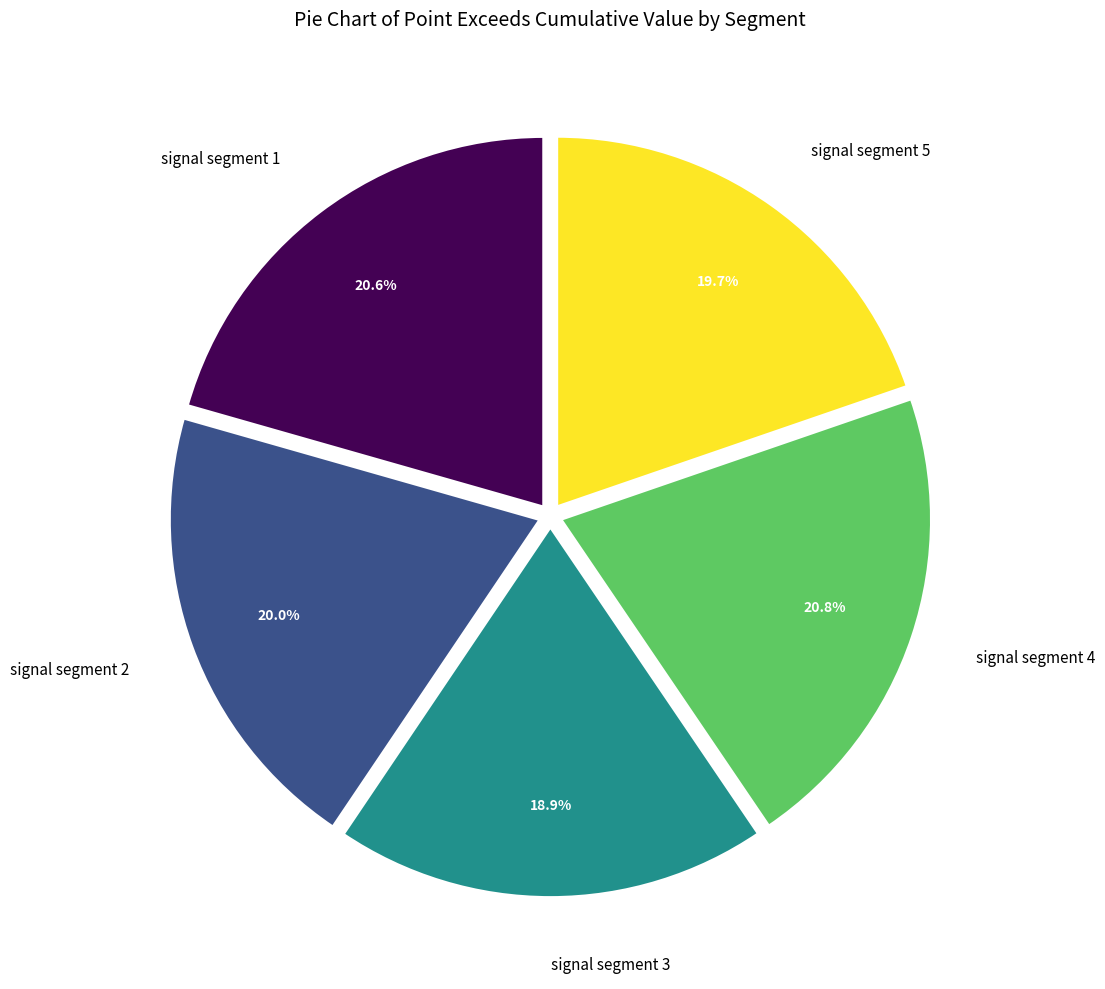

True or false: signal segment 4 accounts for 21% of the total.

True